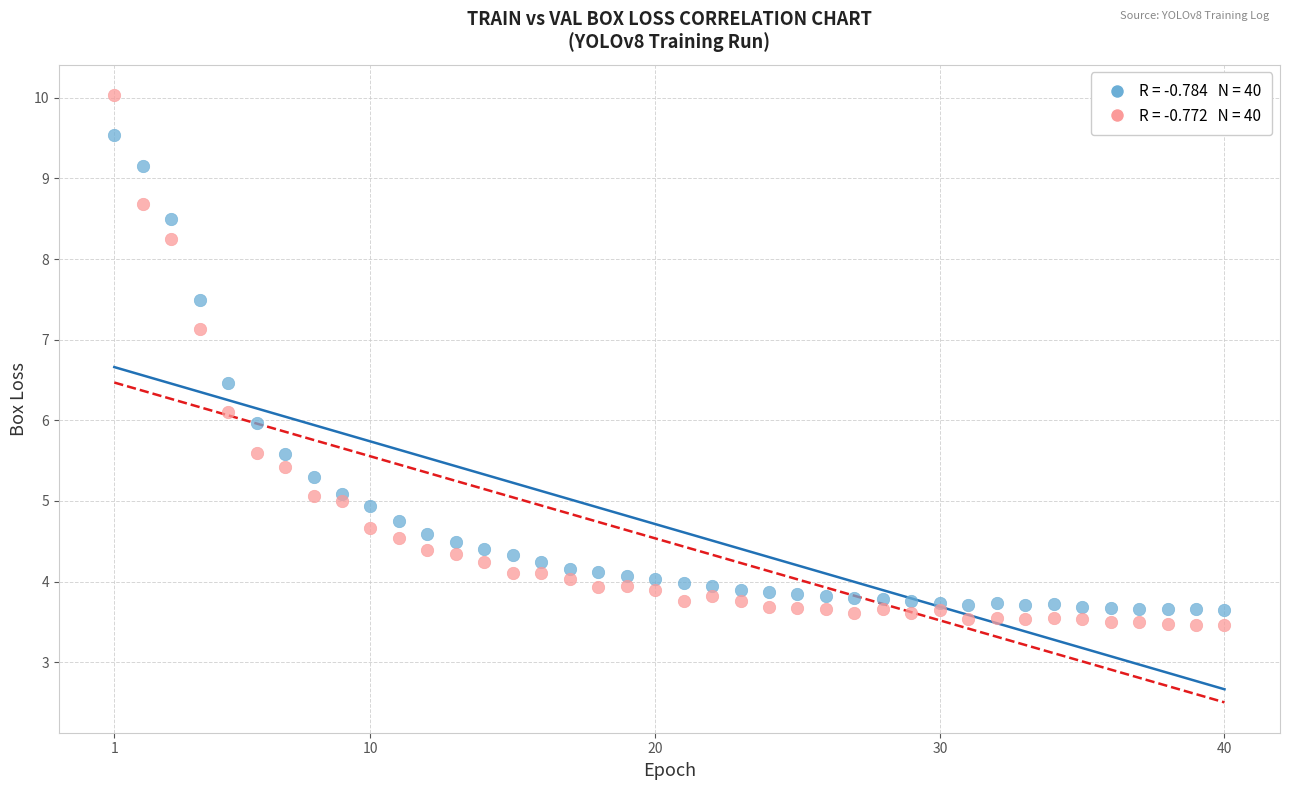

Across all data points, what is the range of X values (max minus min)?

39.0